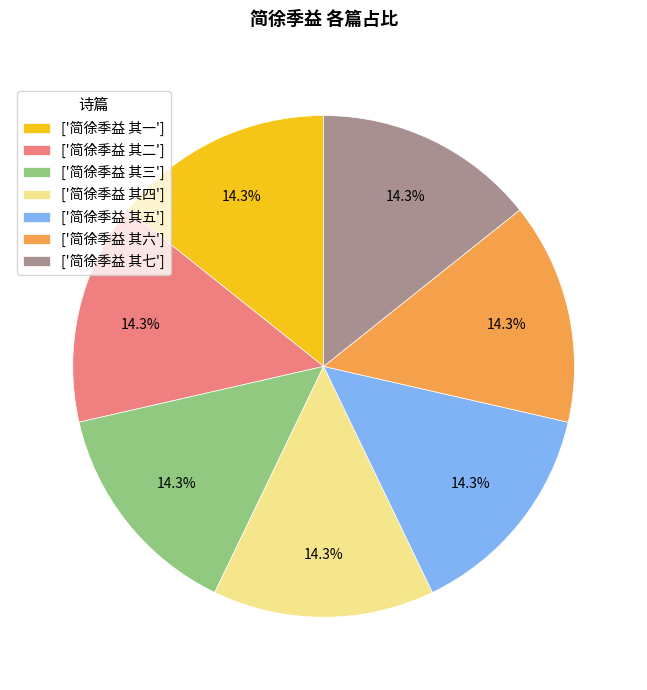

How many segments does this pie chart have?

7